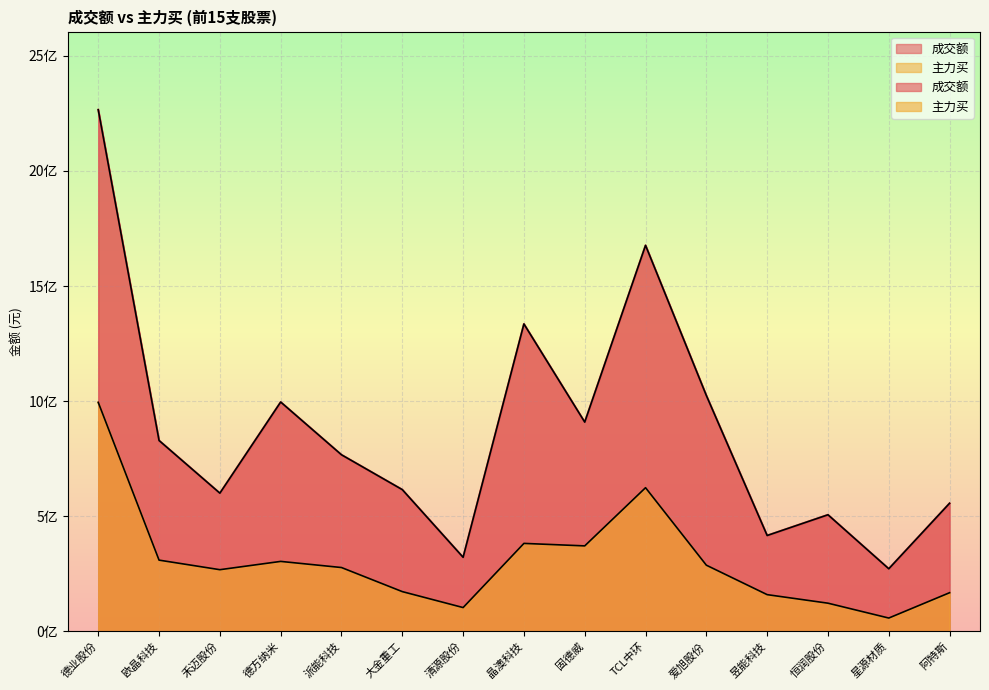

What is the difference between the 成交额 values at 恒润股份 and 派能科技?

260706048